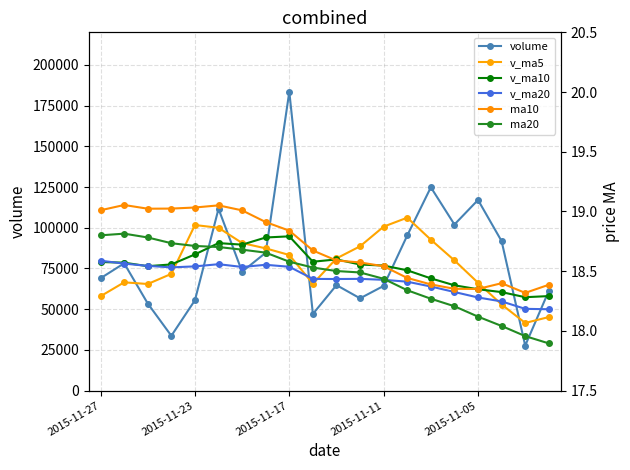

What is the difference between the highest and lowest values at 2015-11-27?

79730.0